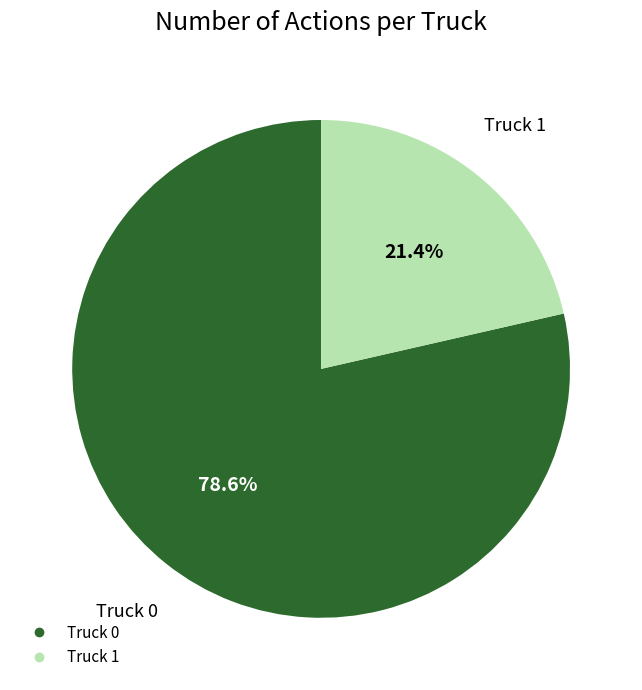

To the nearest percent, what portion does Truck 1 represent?

21%